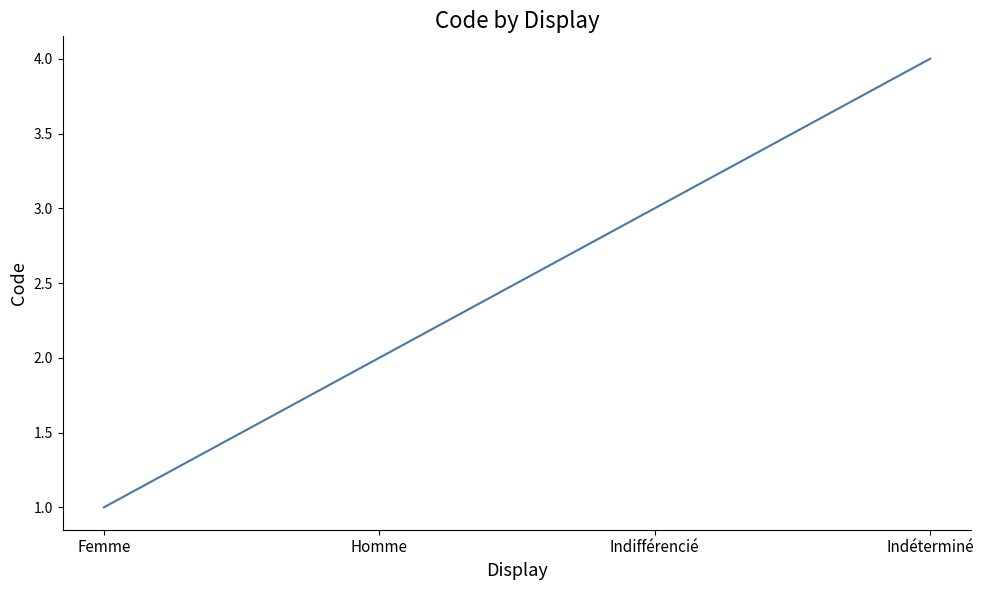

Approximately how many times larger is the value at Femme compared to Homme?

0.5